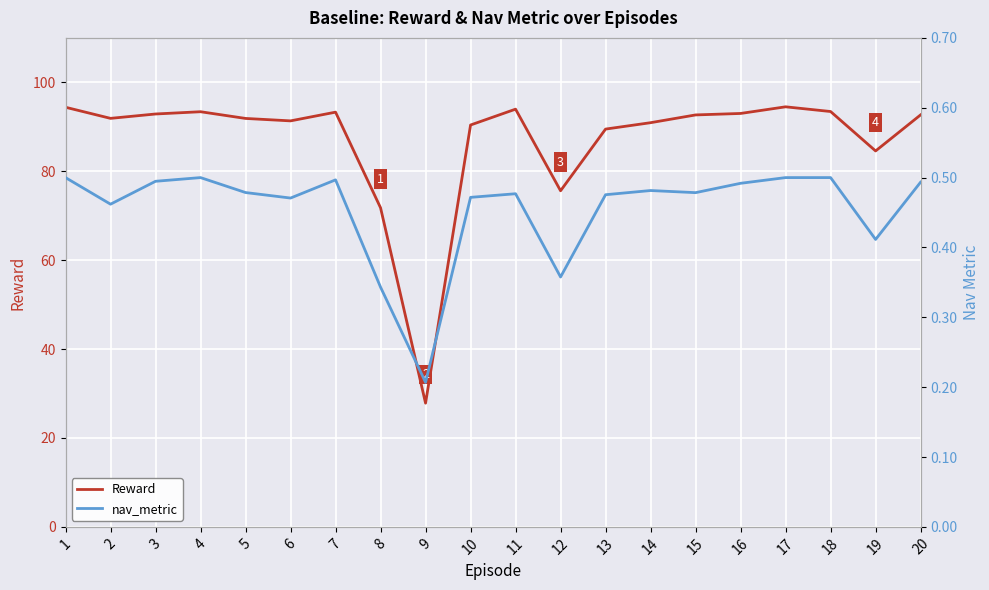

Reading left to right, list all the values displayed in this chart.

Reward: 94.4	91.9	92.9	93.4	91.9	91.3	93.3	71.8	27.8	90.4	94.0	75.6	89.5	90.9	92.7	93.0	94.5	93.4	84.6	92.7
nav_metric: 0.5	0.5	0.5	0.5	0.5	0.5	0.5	0.3	0.2	0.5	0.5	0.4	0.5	0.5	0.5	0.5	0.5	0.5	0.4	0.5